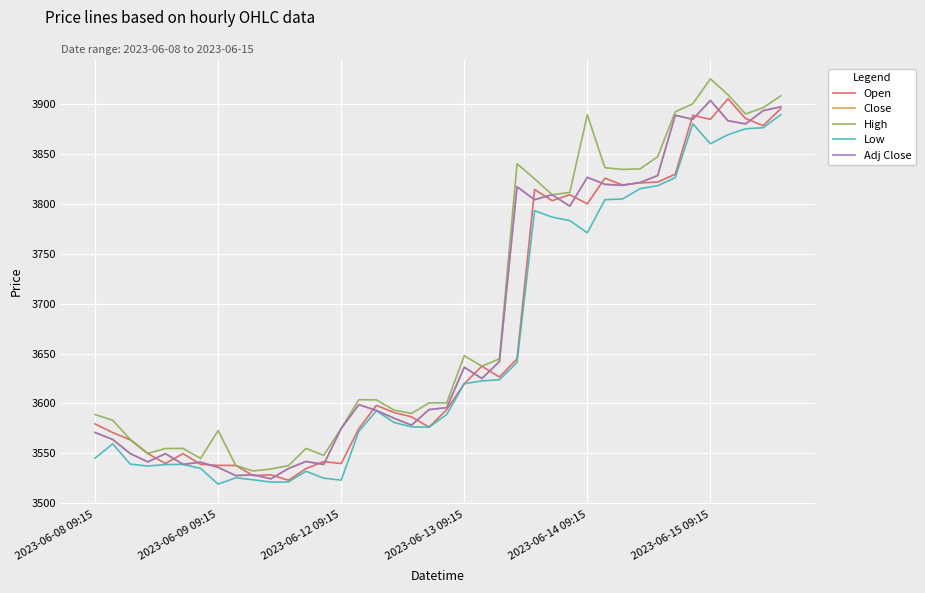

Does the chart have visible grid lines?

Yes